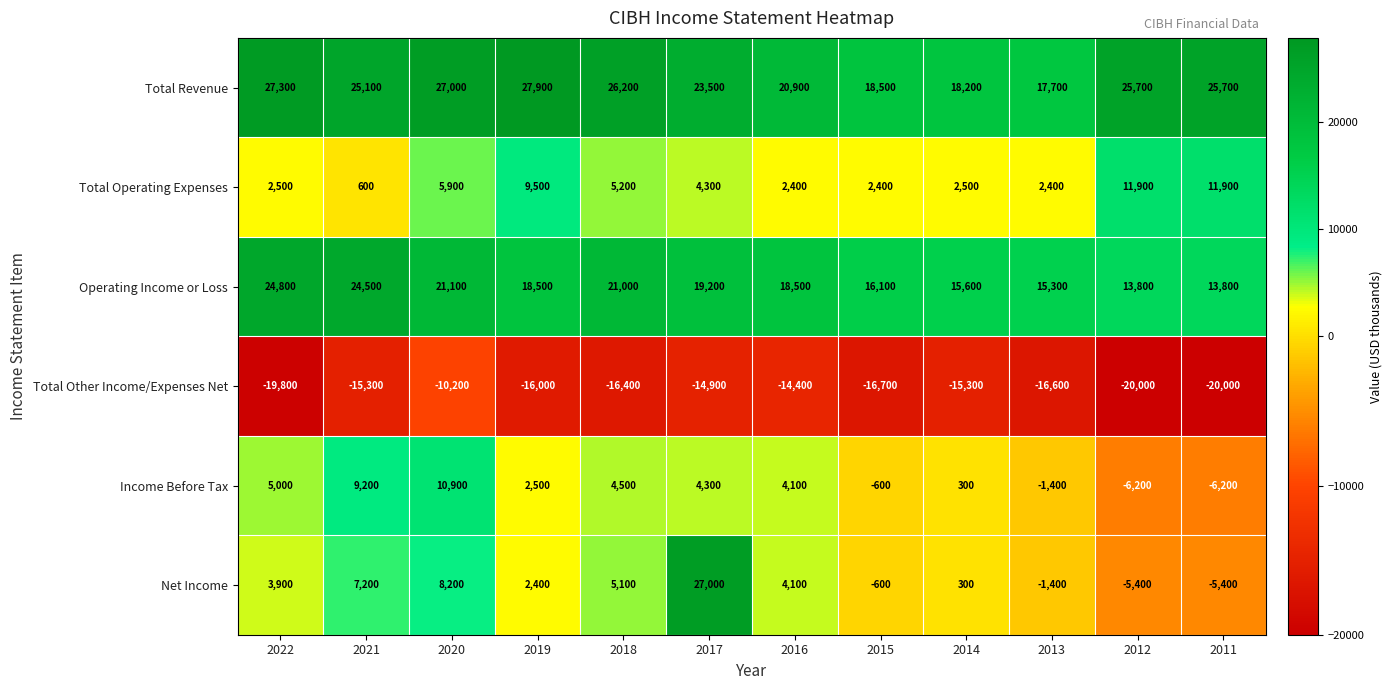

Which series has the largest total across all categories?

Total Revenue